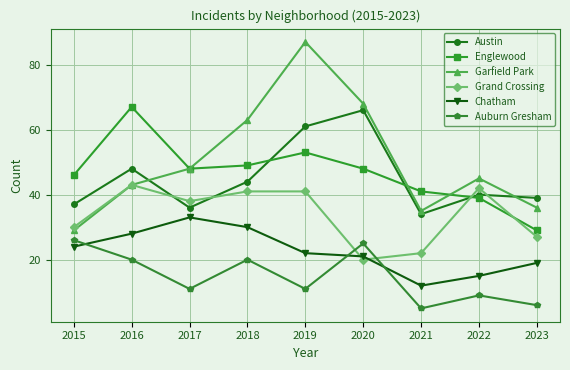

What is the total value across all series at 2017?

214